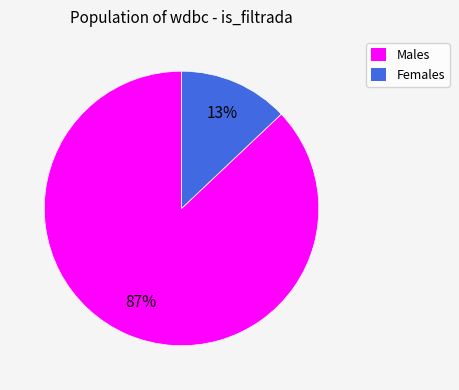

What percentage is the Males slice, to the nearest percent?

87%